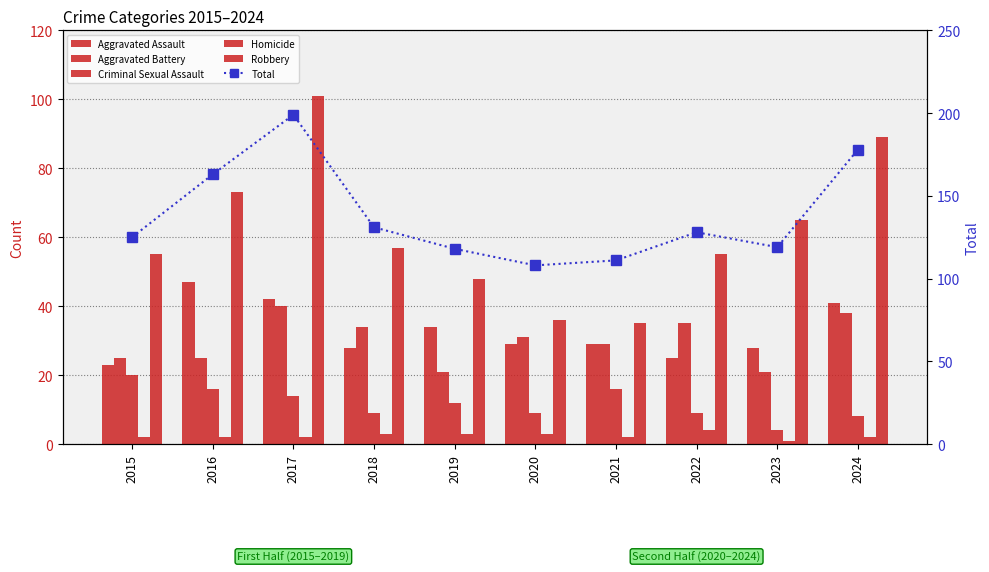

At which label does Aggravated Assault reach its minimum?

2015